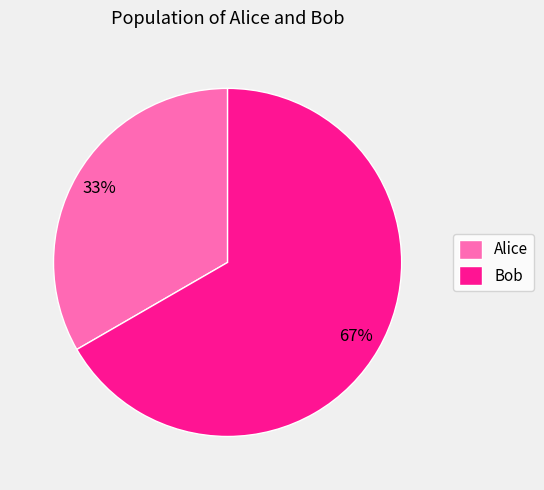

Does Alice represent more than half of the total?

No